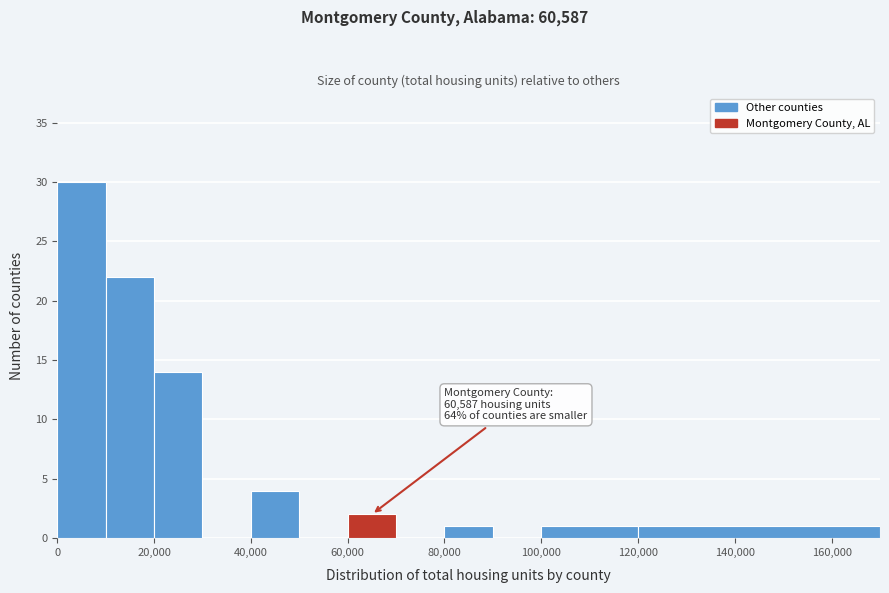

Which range on the x-axis has the tallest bar?

0 to 10000